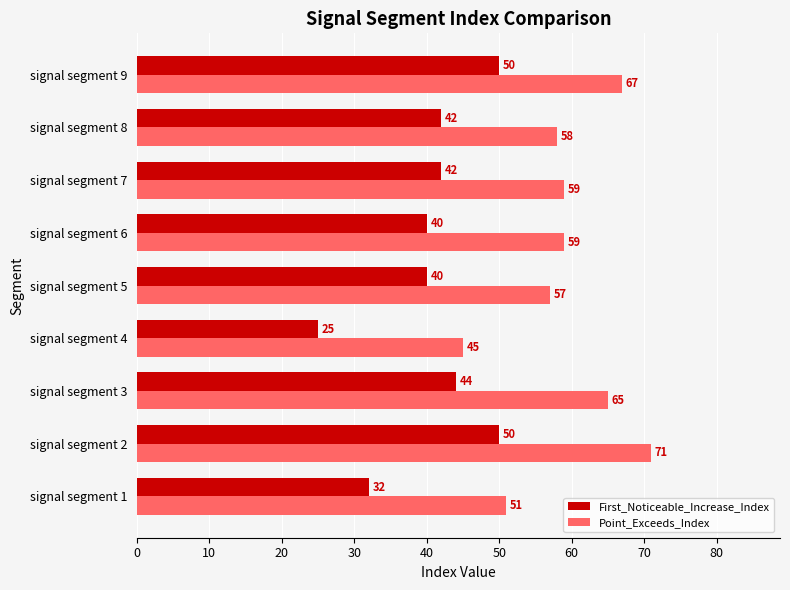

List the series in order of their peak value, highest first.

Point_Exceeds_Index, First_Noticeable_Increase_Index